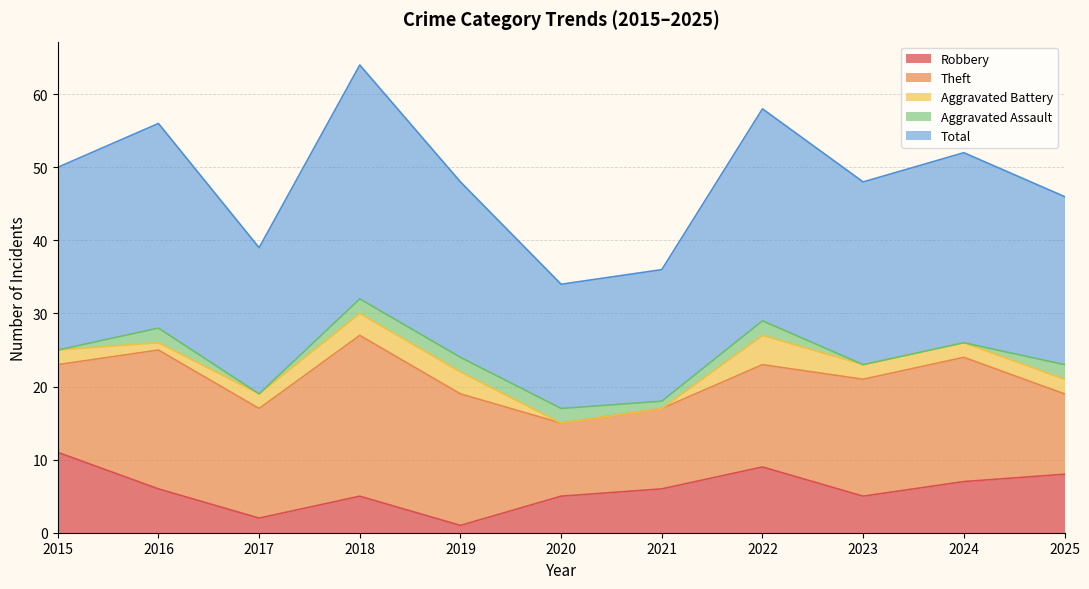

Is the value of Aggravated Assault at 2022 greater than the value of Theft at 2020?

No